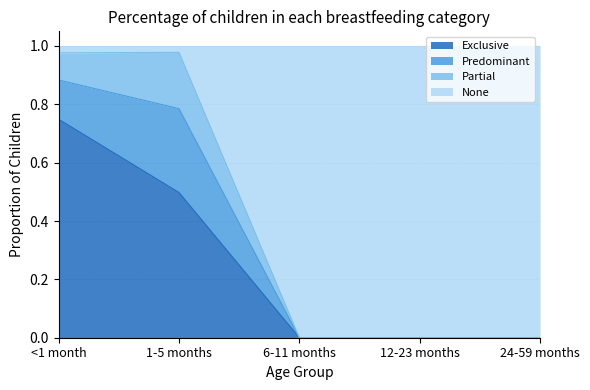

True or false: Exclusive has a value of 0.0 at 24-59 months.

True